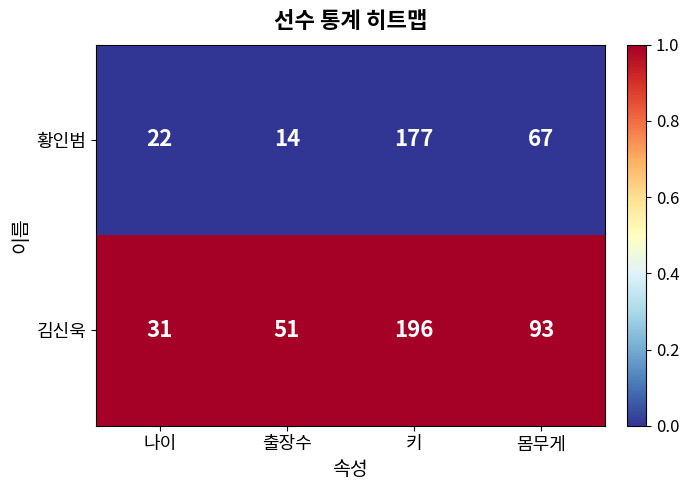

How many series are shown in this chart?

2